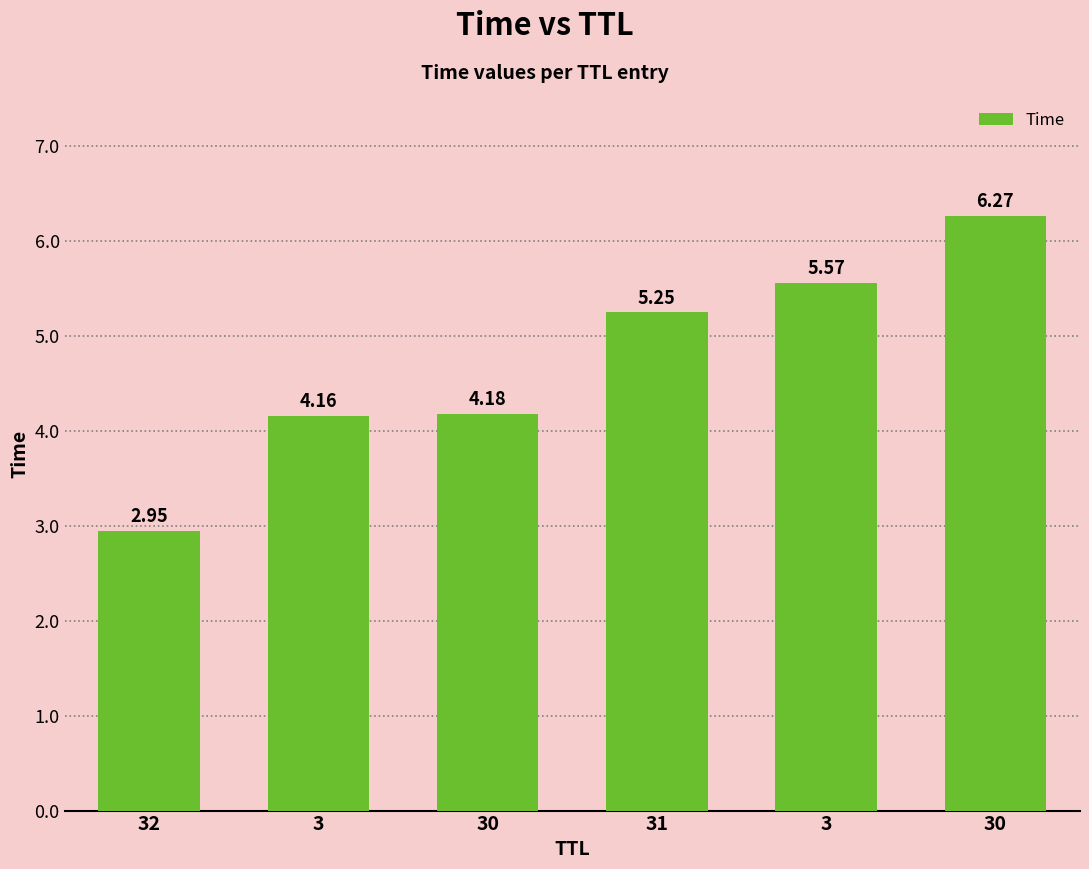

Read the value at 30.

6.3